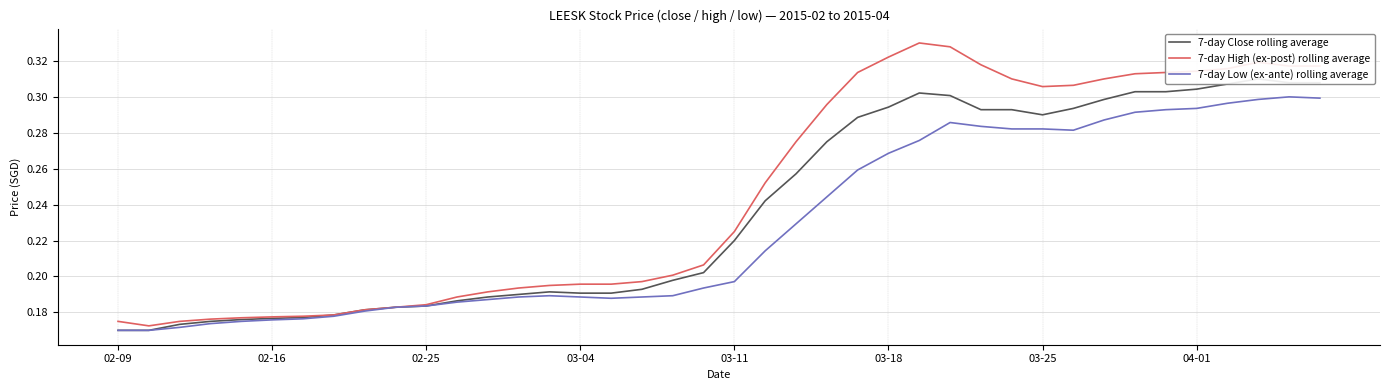

Reading left to right, transcribe all the data shown in this chart.

7-day Close rolling average: 0.2	0.2	0.2	0.2	0.2	0.2	0.2	0.2	0.2	0.2	0.2	0.2	0.2	0.2	0.2	0.2	0.2	0.2	0.2	0.2	0.2	0.2	0.3	0.3	0.3	0.3	0.3	0.3	0.3	0.3	0.3	0.3	0.3	0.3	0.3	0.3	0.3	0.3	0.3	0.3
7-day High (ex-post) rolling average: 0.2	0.2	0.2	0.2	0.2	0.2	0.2	0.2	0.2	0.2	0.2	0.2	0.2	0.2	0.2	0.2	0.2	0.2	0.2	0.2	0.2	0.3	0.3	0.3	0.3	0.3	0.3	0.3	0.3	0.3	0.3	0.3	0.3	0.3	0.3	0.3	0.3	0.3	0.3	0.3
7-day Low (ex-ante) rolling average: 0.2	0.2	0.2	0.2	0.2	0.2	0.2	0.2	0.2	0.2	0.2	0.2	0.2	0.2	0.2	0.2	0.2	0.2	0.2	0.2	0.2	0.2	0.2	0.2	0.3	0.3	0.3	0.3	0.3	0.3	0.3	0.3	0.3	0.3	0.3	0.3	0.3	0.3	0.3	0.3